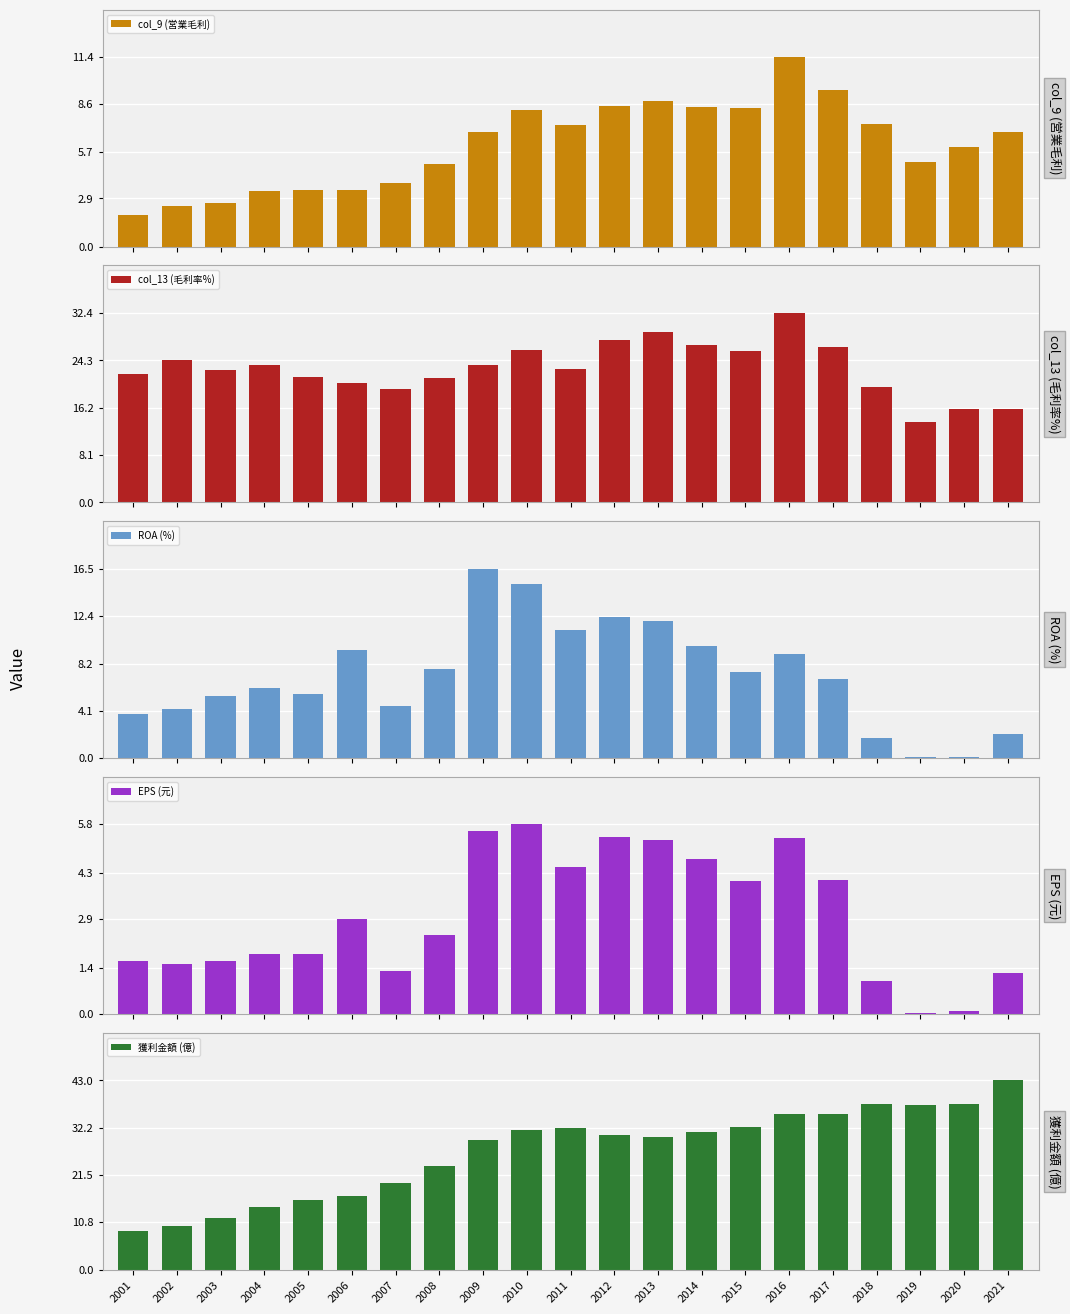

Between 2006 and 2008, which series saw the biggest shift?

獲利金額 (億)